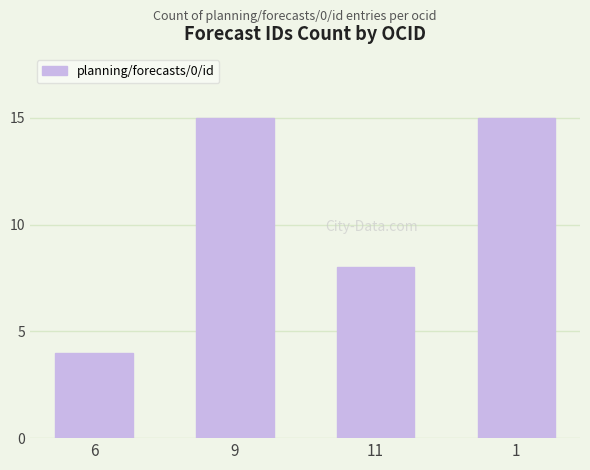

What is the difference between the maximum and minimum values?

11